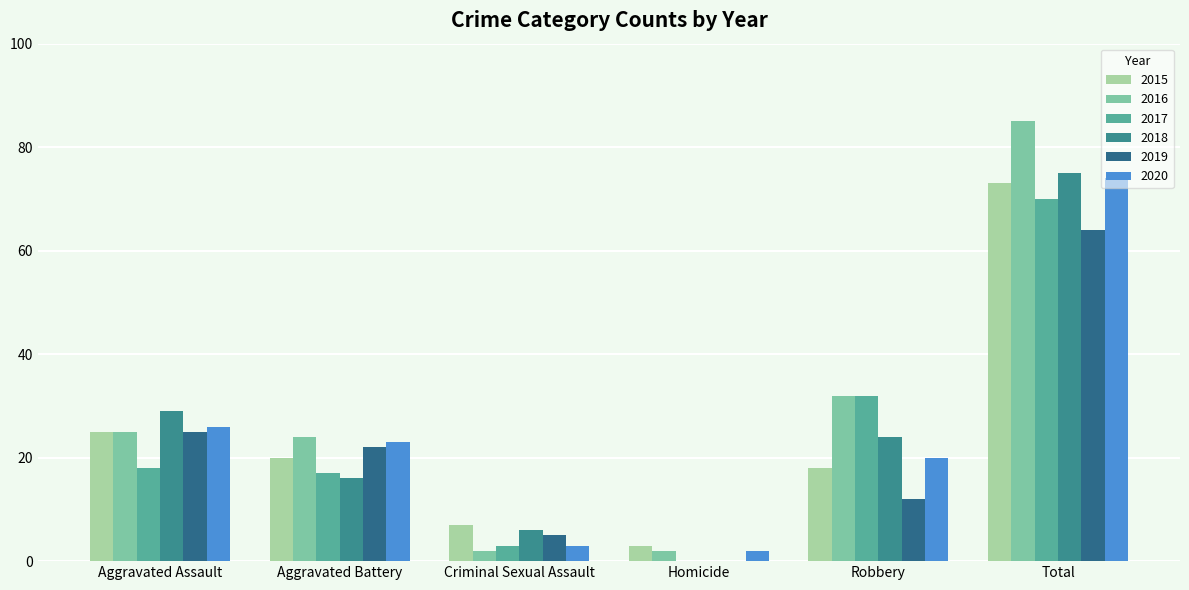

What are all the series names shown in the legend?

2015, 2016, 2017, 2018, 2019, 2020